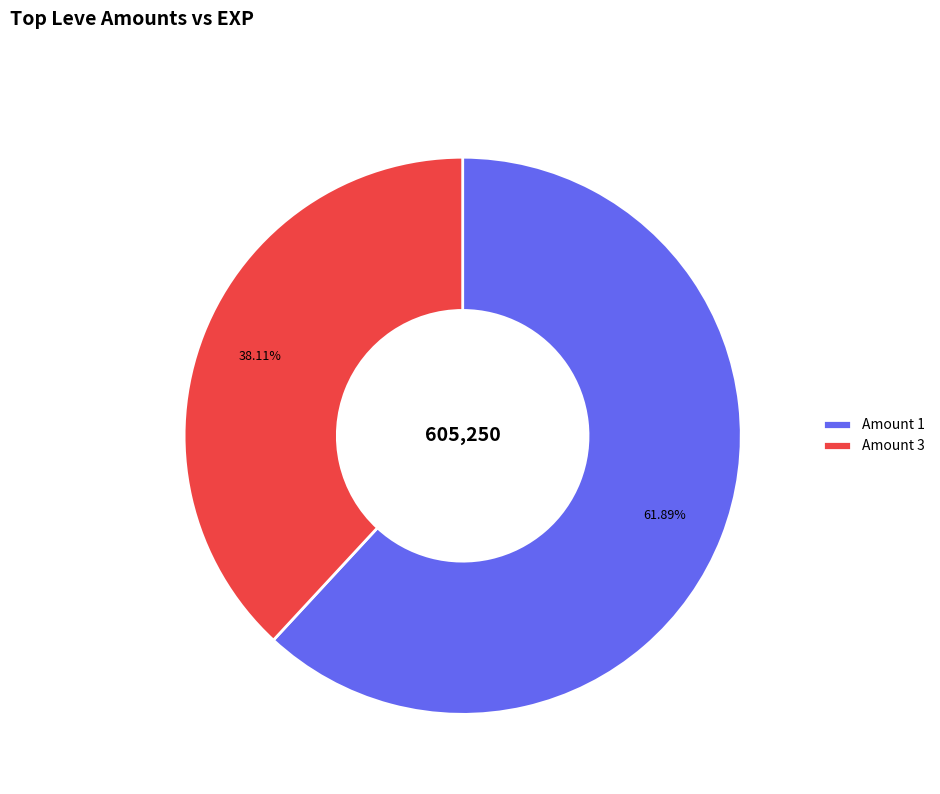

Which has a higher value, Amount 1 or Amount 3?

Amount 1